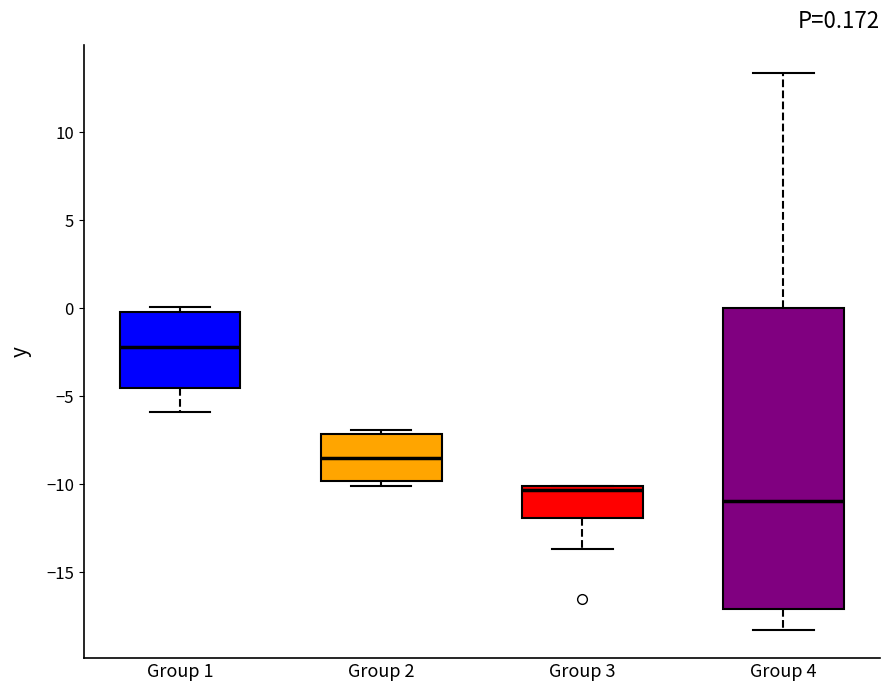

Which box is the tallest, from its lower edge to its upper edge?

Group 4